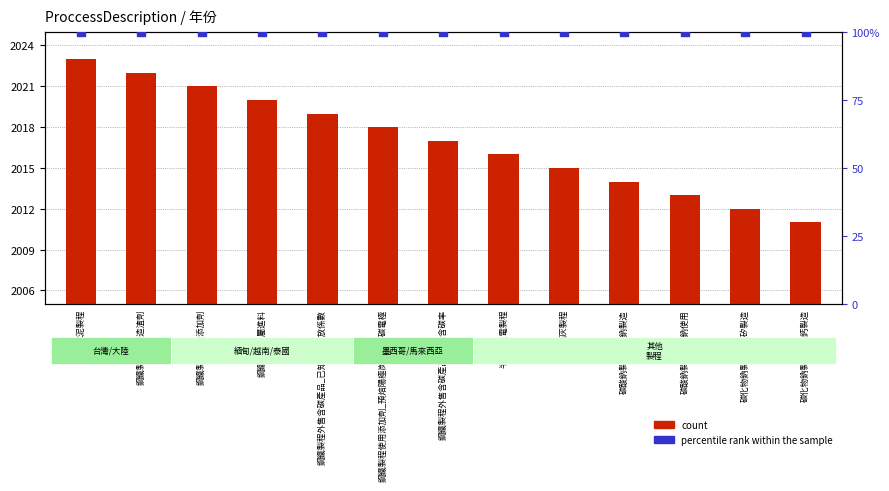

Is the value of count at 半導體光電製程 greater than the value of percentile rank within the sample at 水泥製程?

Yes